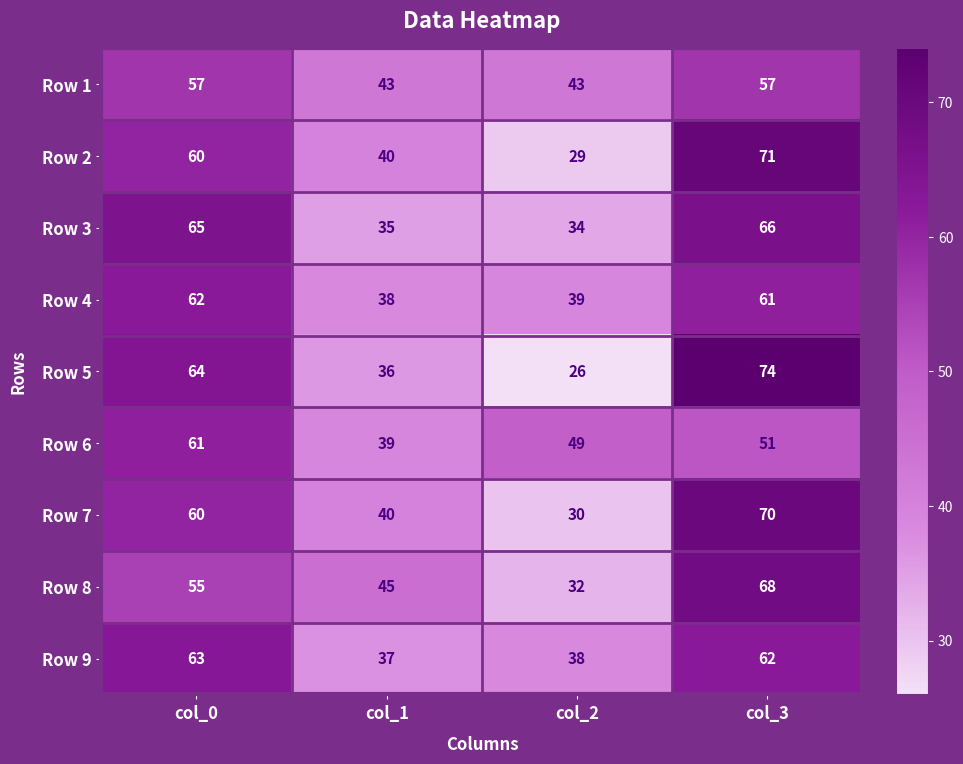

What is the difference between the second highest and minimum values in the Row 5 series?

38